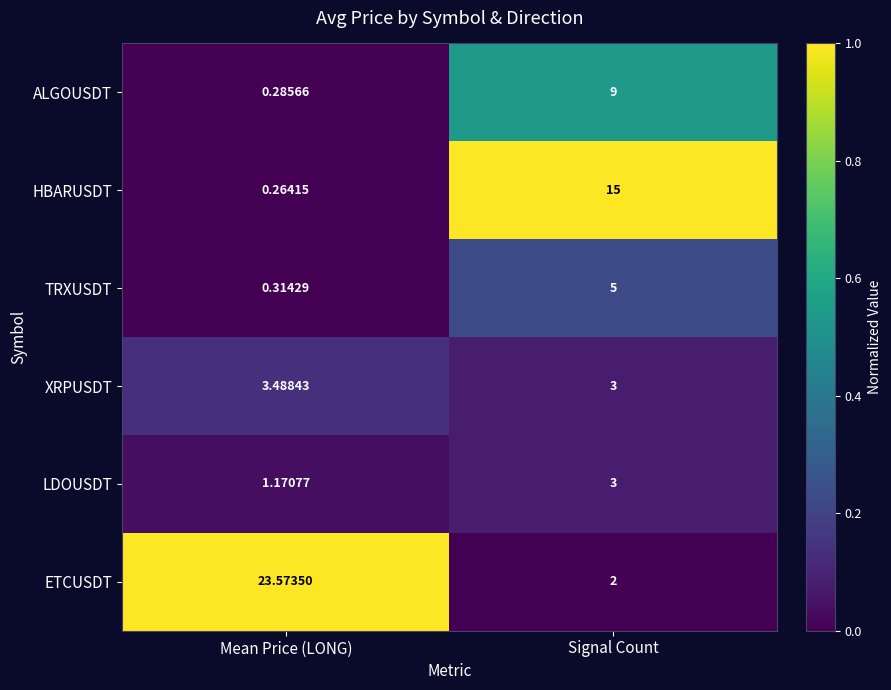

Rank the series by their maximum value, from highest to lowest.

ETCUSDT, HBARUSDT, ALGOUSDT, TRXUSDT, XRPUSDT, LDOUSDT